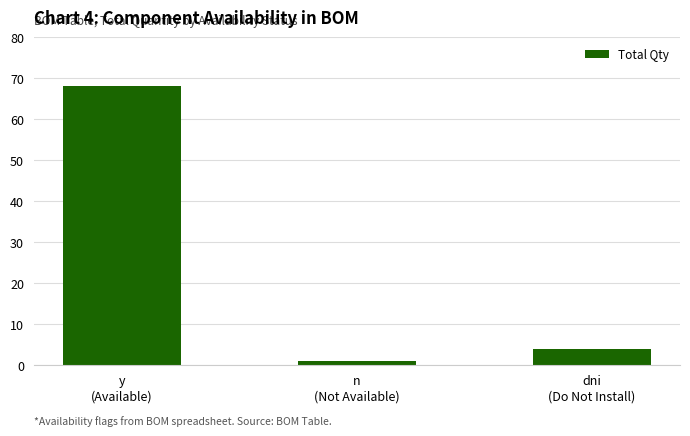

How many data points does each series have?

3